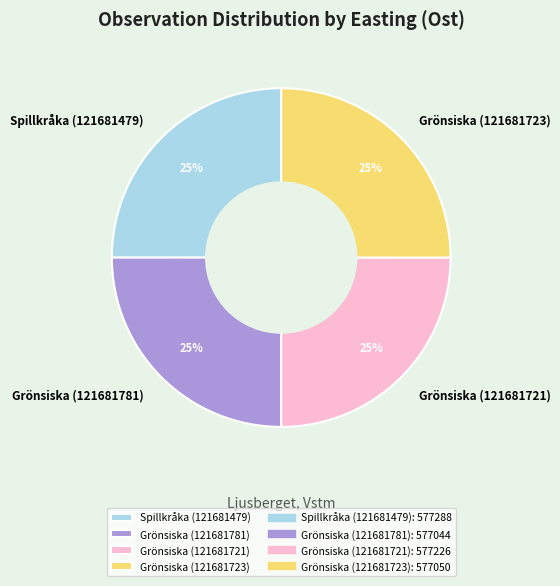

Does Grönsiska (121681721) account for over 50% of the chart?

No